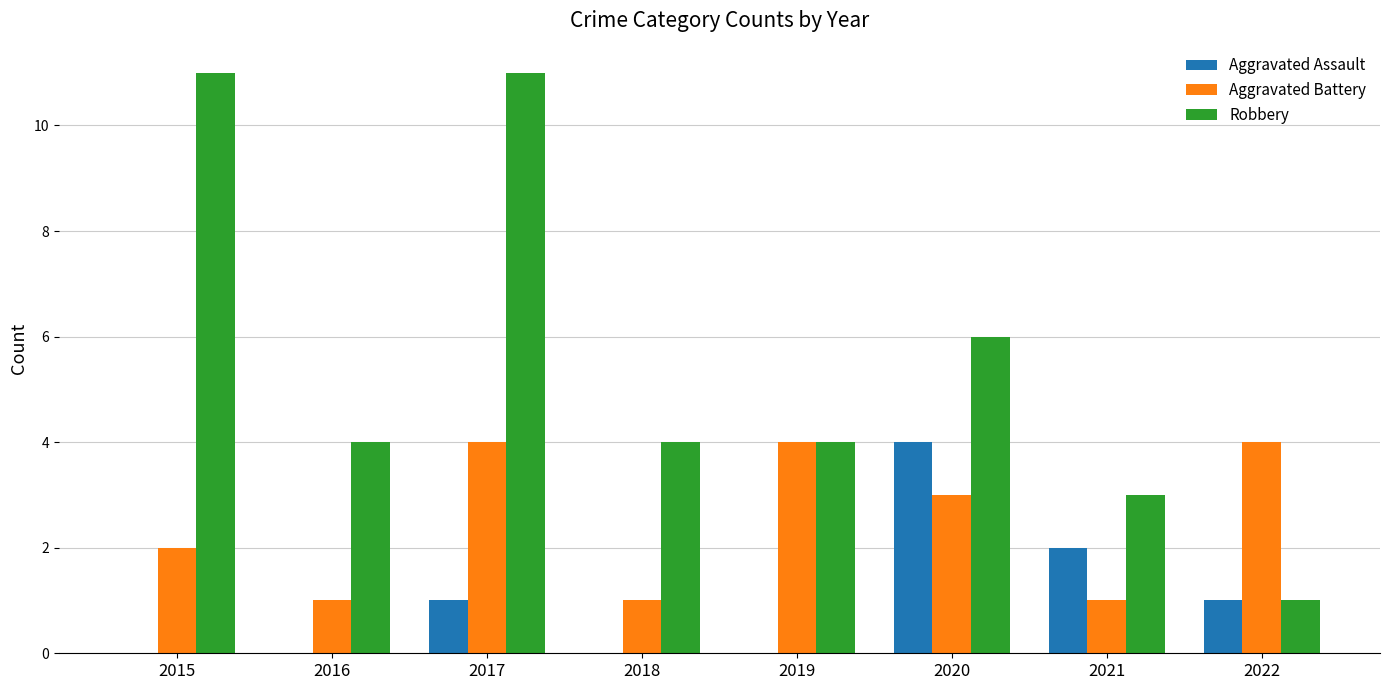

Reading left to right, extract all data points from this chart.

Aggravated Assault: 2015=0	2016=0	2017=1	2018=0	2019=0	2020=4	2021=2	2022=1
Aggravated Battery: 2015=2	2016=1	2017=4	2018=1	2019=4	2020=3	2021=1	2022=4
Robbery: 2015=11	2016=4	2017=11	2018=4	2019=4	2020=6	2021=3	2022=1